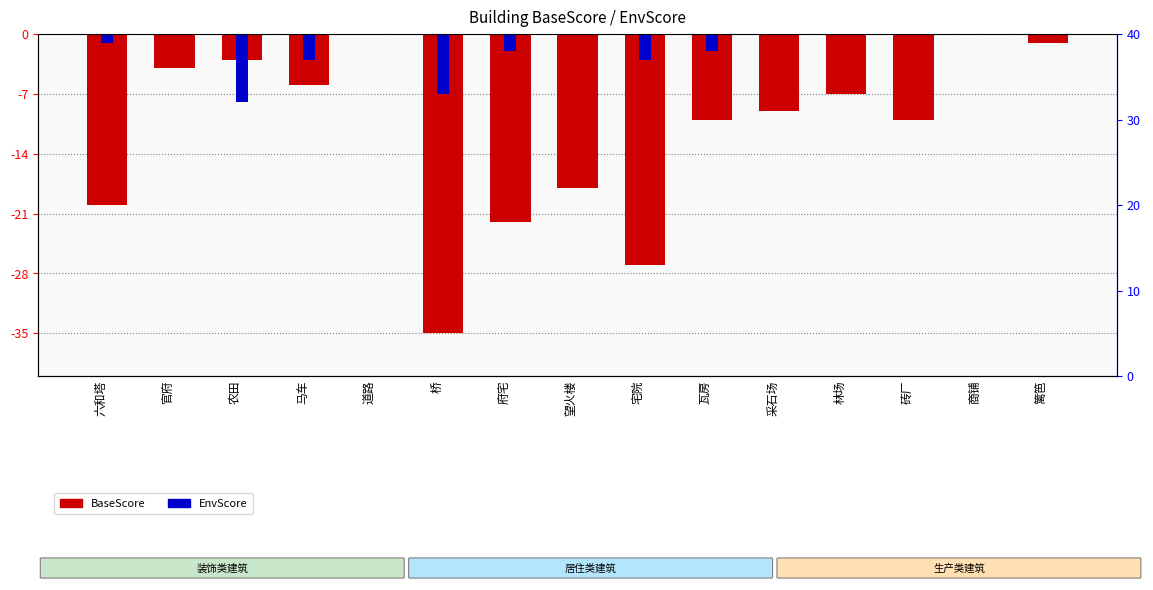

Rank the categories by EnvScore value from highest to lowest.

砖厂, 采石场, 林场, 官府, 道路, 望火楼, 商铺, 篱笆, 六和塔, 府宅, 瓦房, 马车, 宅院, 桥, 农田